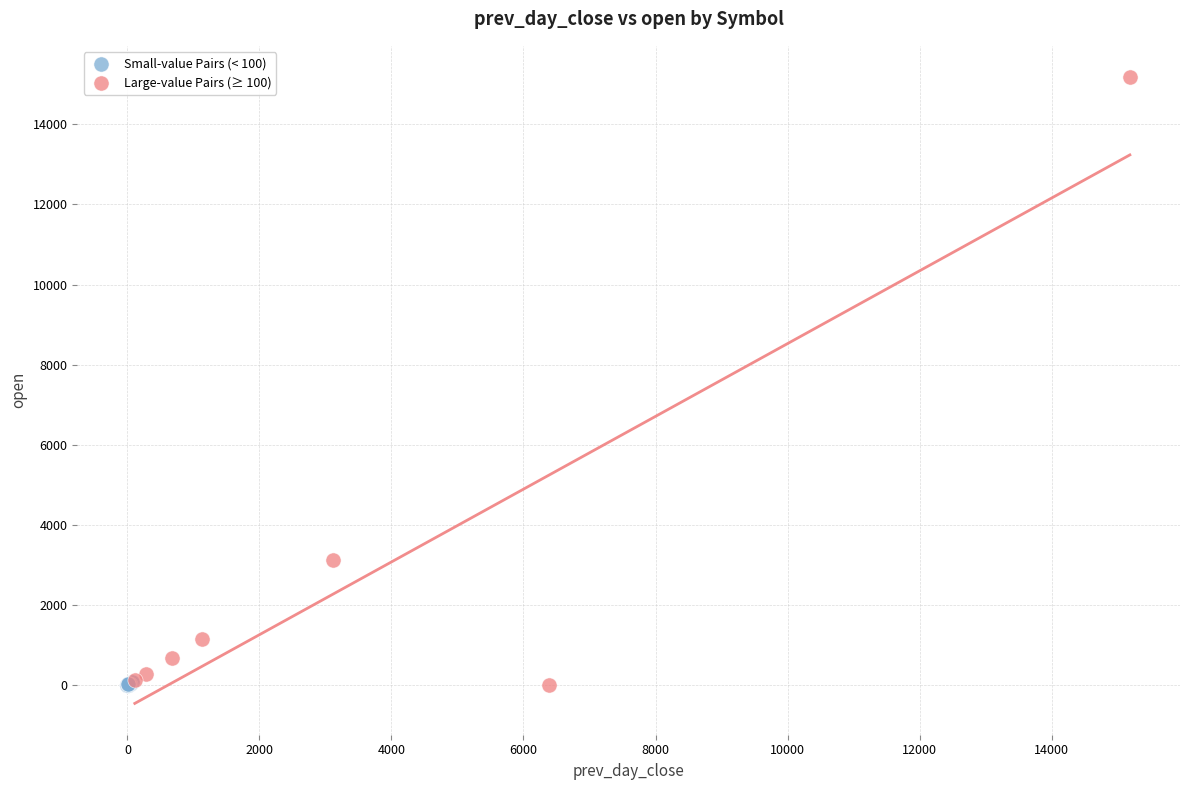

Which series has the largest Y range (max minus min)?

Large-value Pairs (≥ 100)